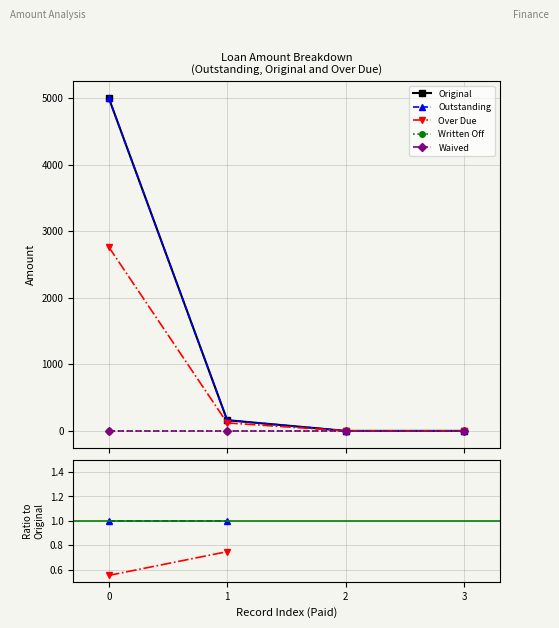

Which series has the widest spread of values?

Original